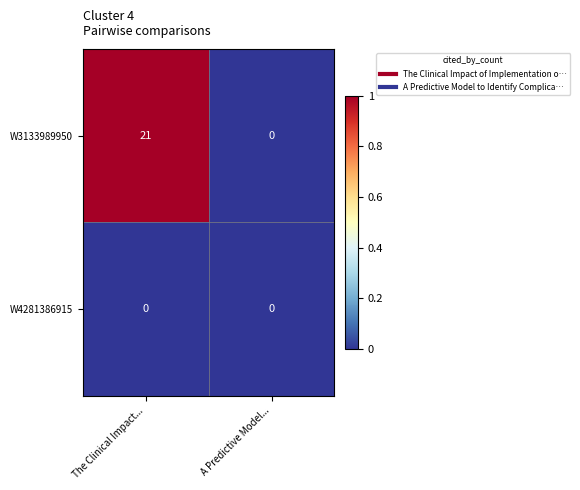

What is the difference between the W3133989950 values at The Clinical Impact... and A Predictive Model...?

21